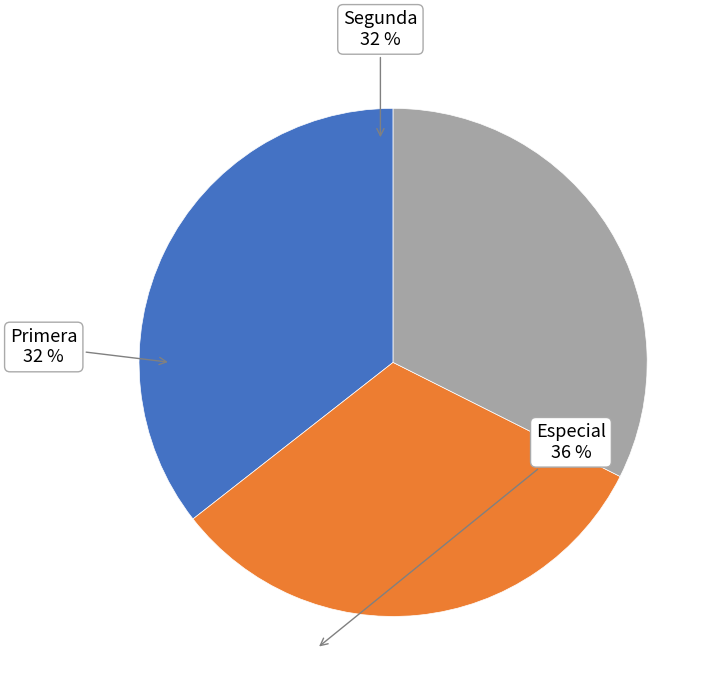

Count the number of slices in the pie.

3